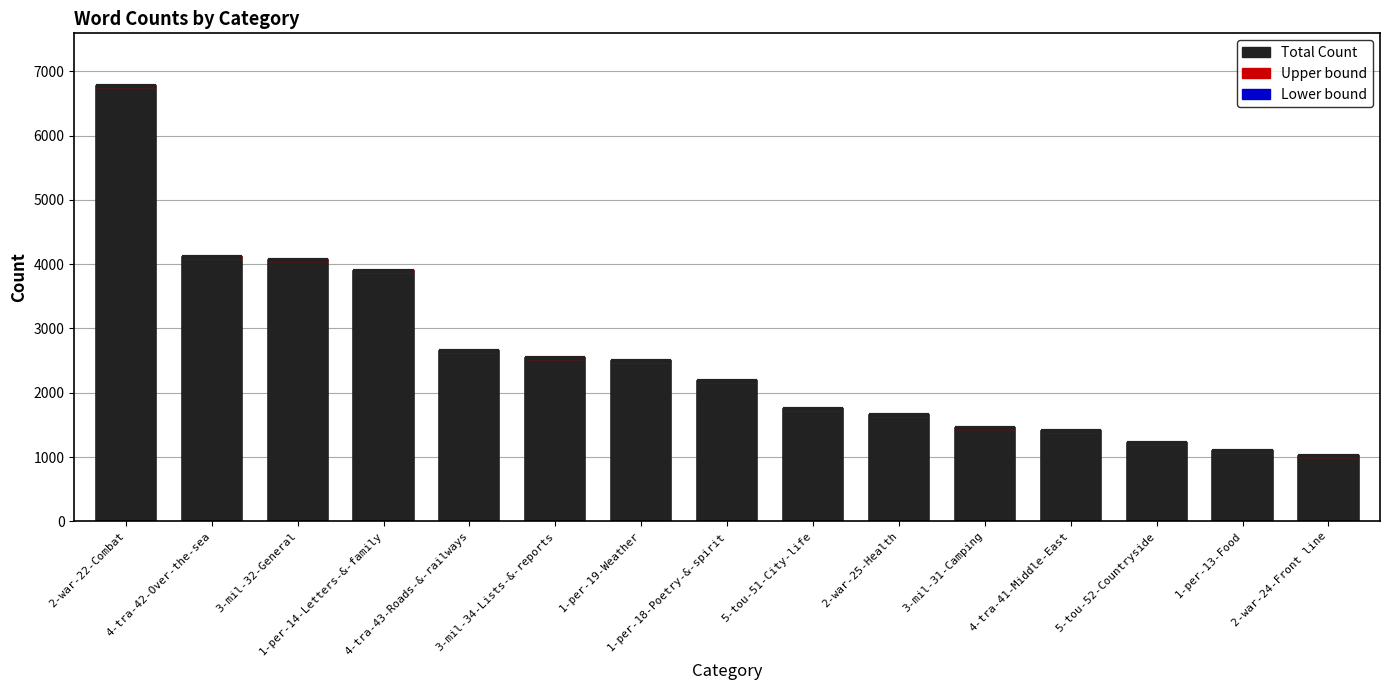

Approximately how many times larger is the value at 1-per-14-Letters-&-family compared to 5-tou-52-Countryside?

3.2